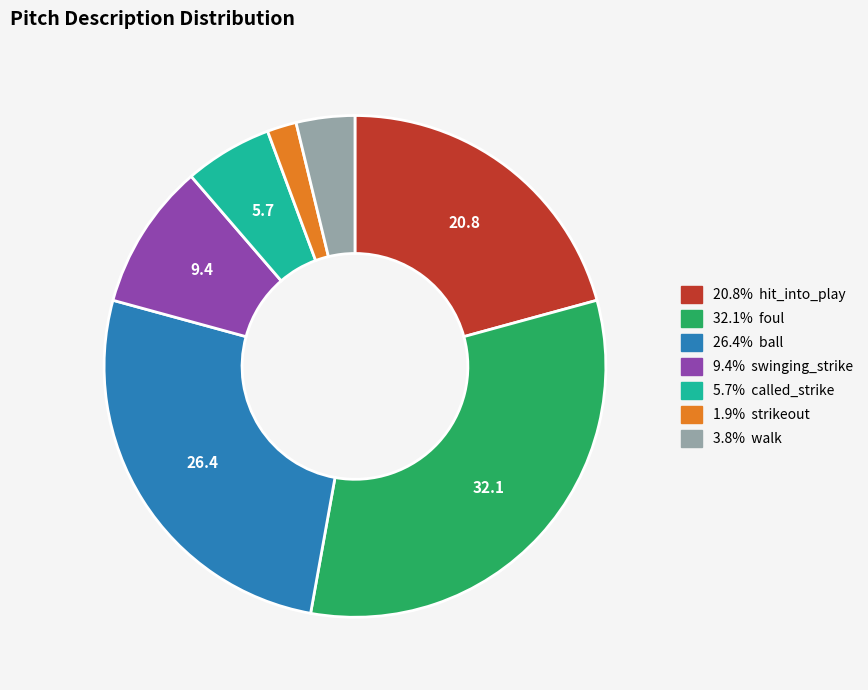

Is there a majority slice in this chart?

No